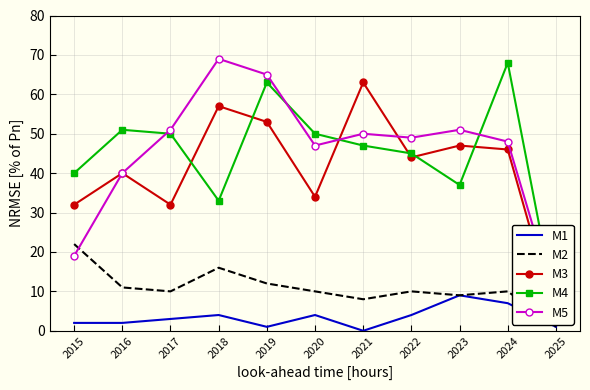

What is the value of the M3 point at the 3rd from the left?

32